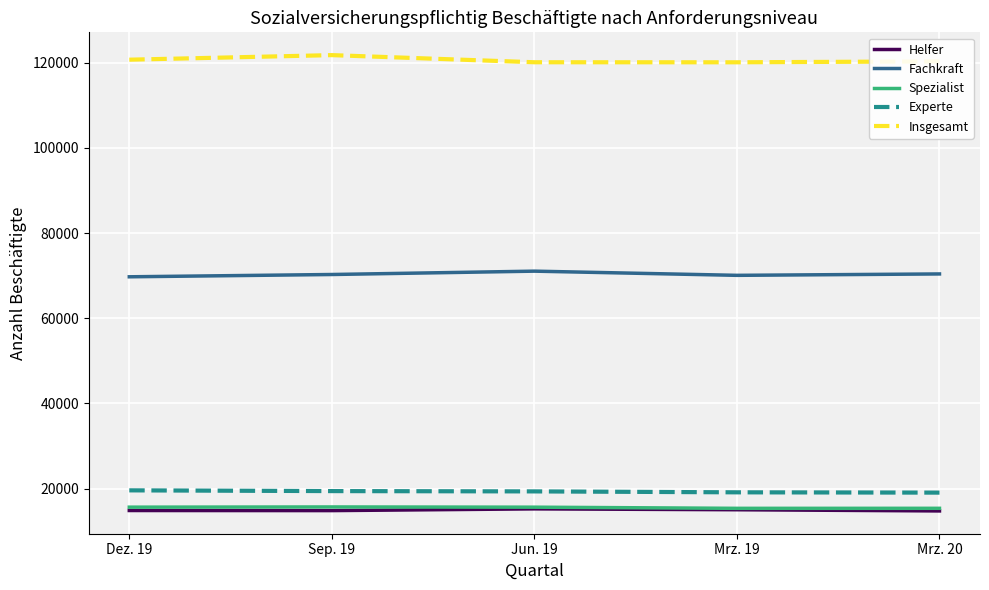

What is the lowest value of the Fachkraft series?

69731